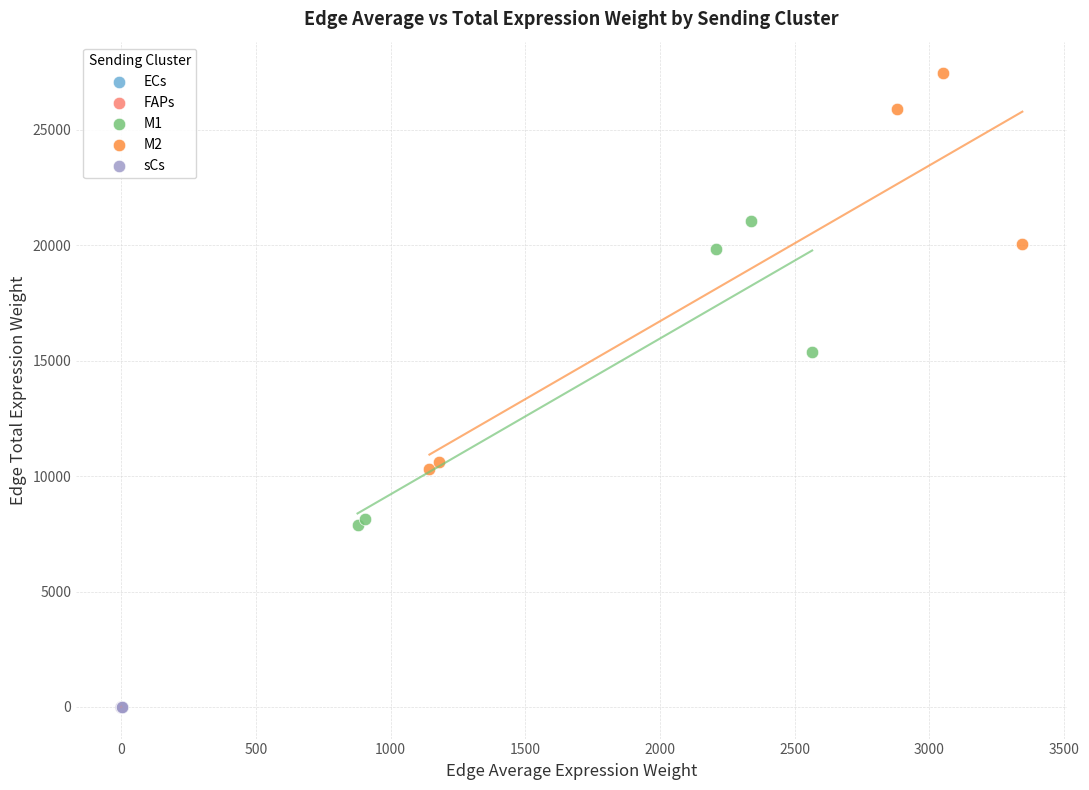

Which series contains the highest Y value?

M2